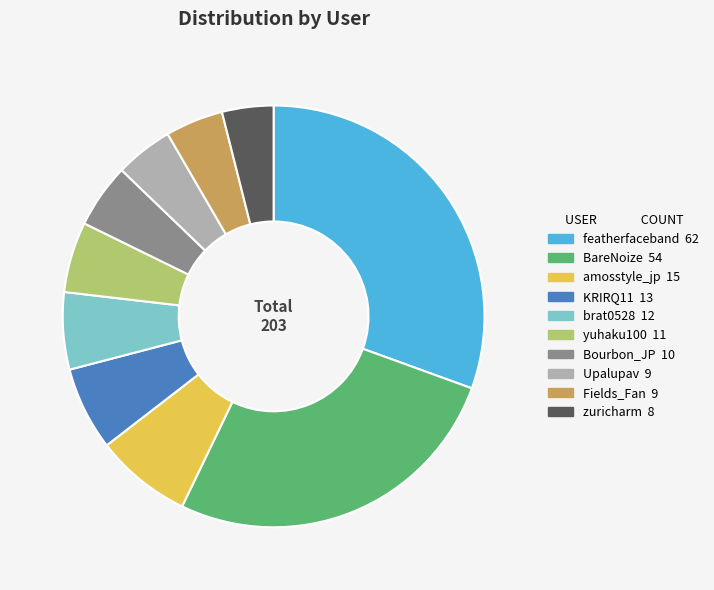

Which slice is the largest?

featherfaceband